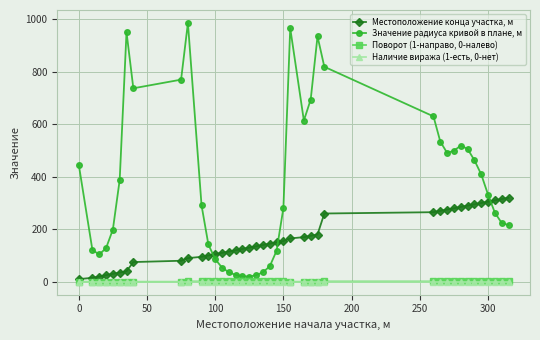

Which series has the widest spread of values?

Значение радиуса кривой в плане, м